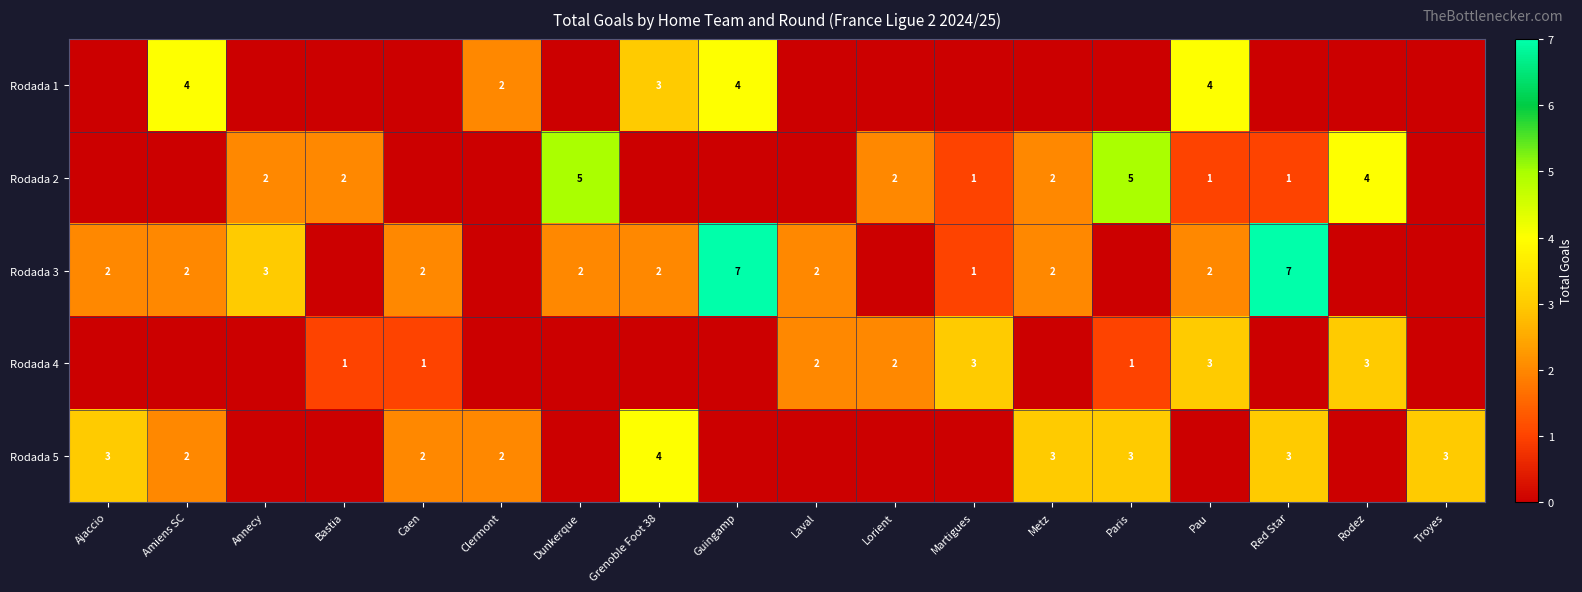

Count the number of data series in this chart.

5